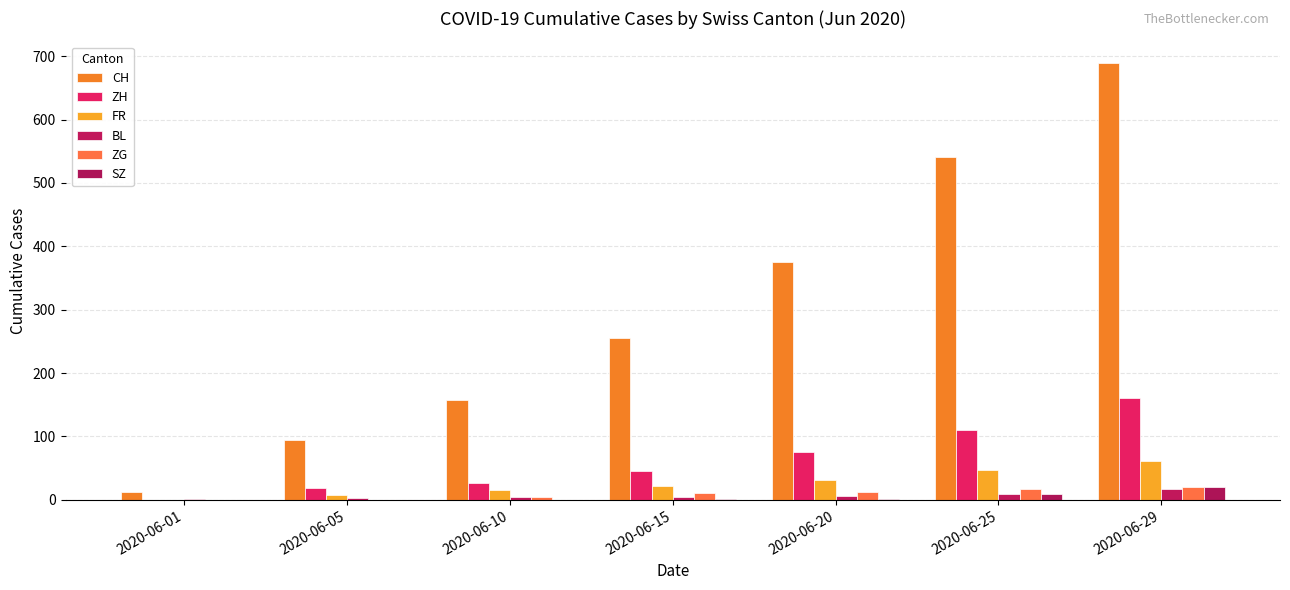

The CH series shows 105 at 2020-06-10. True or false?

False